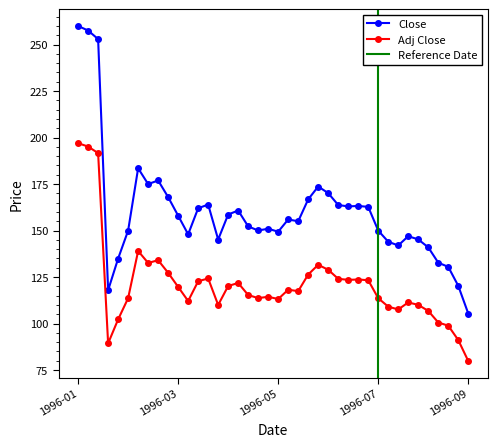

Where does the Close series first go above 156?

1996-01